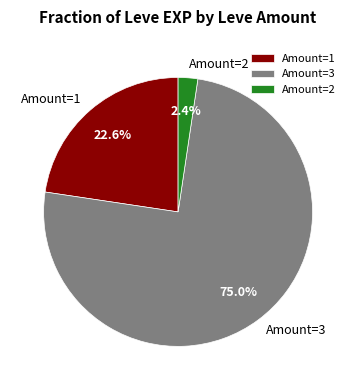

Rank the categories by value from highest to lowest.

Amount=3, Amount=1, Amount=2